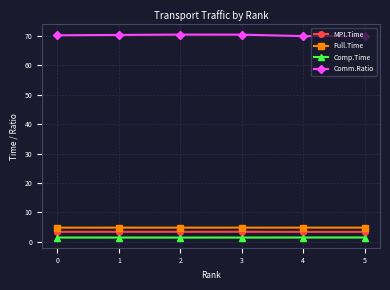

How many lines are shown in the chart?

4